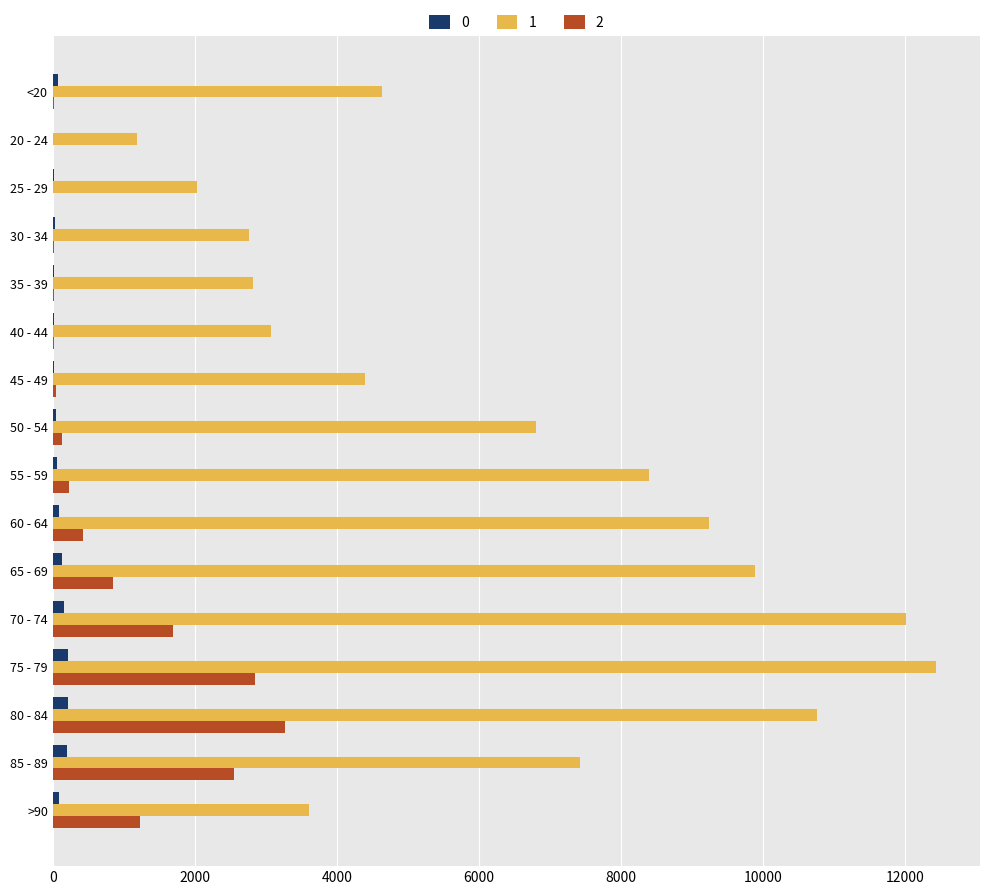

How many series are shown in this chart?

3